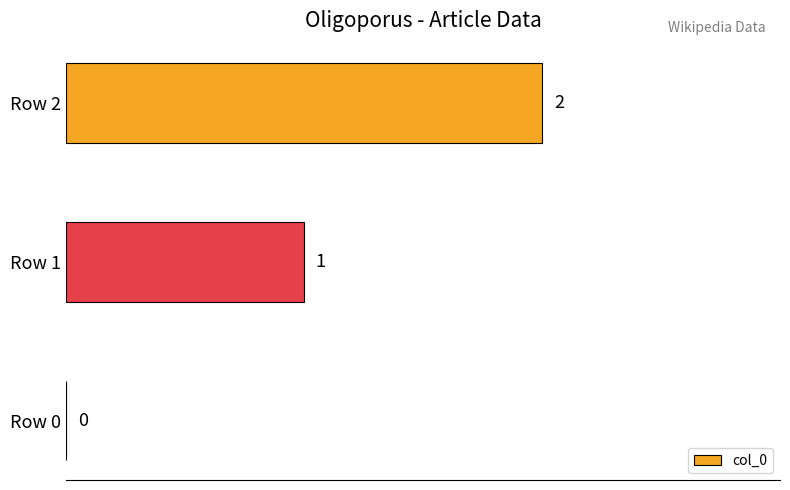

At which category does the chart reach its peak across all series?

Row 2